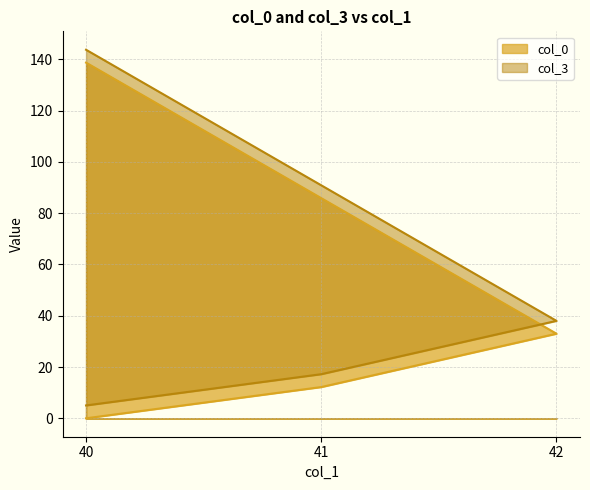

Which label corresponds to the largest value in the chart?

40